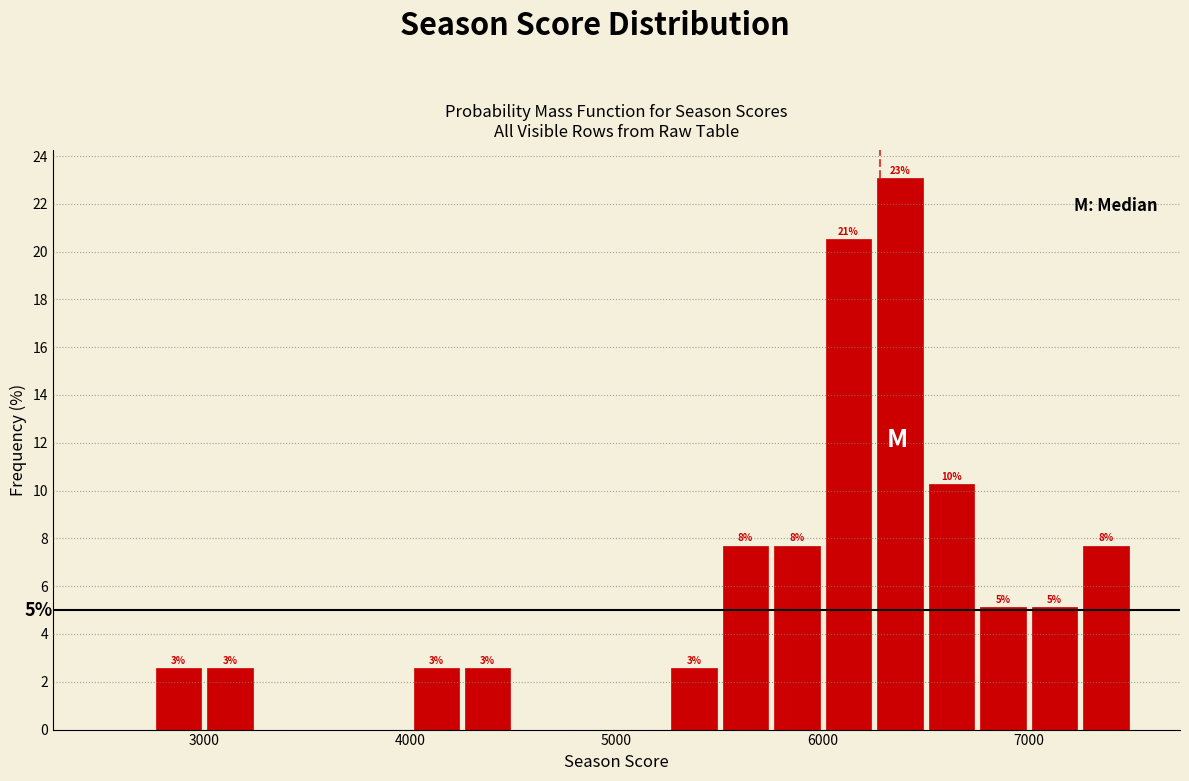

Read against the x-axis, roughly where is the centre of the tallest bar?

6400